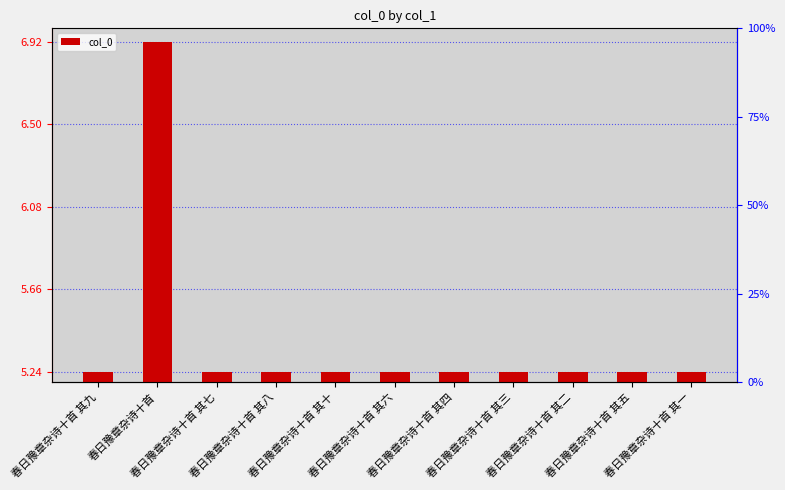

At which category does the chart reach its minimum across all series?

春日豫章杂诗十首 其一